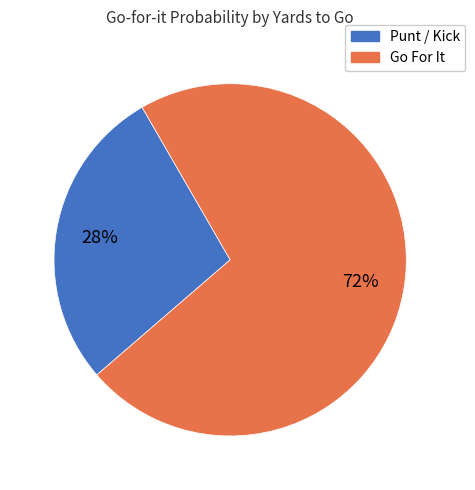

To the nearest percent, what is the difference between the largest and smallest slice percentages?

44%